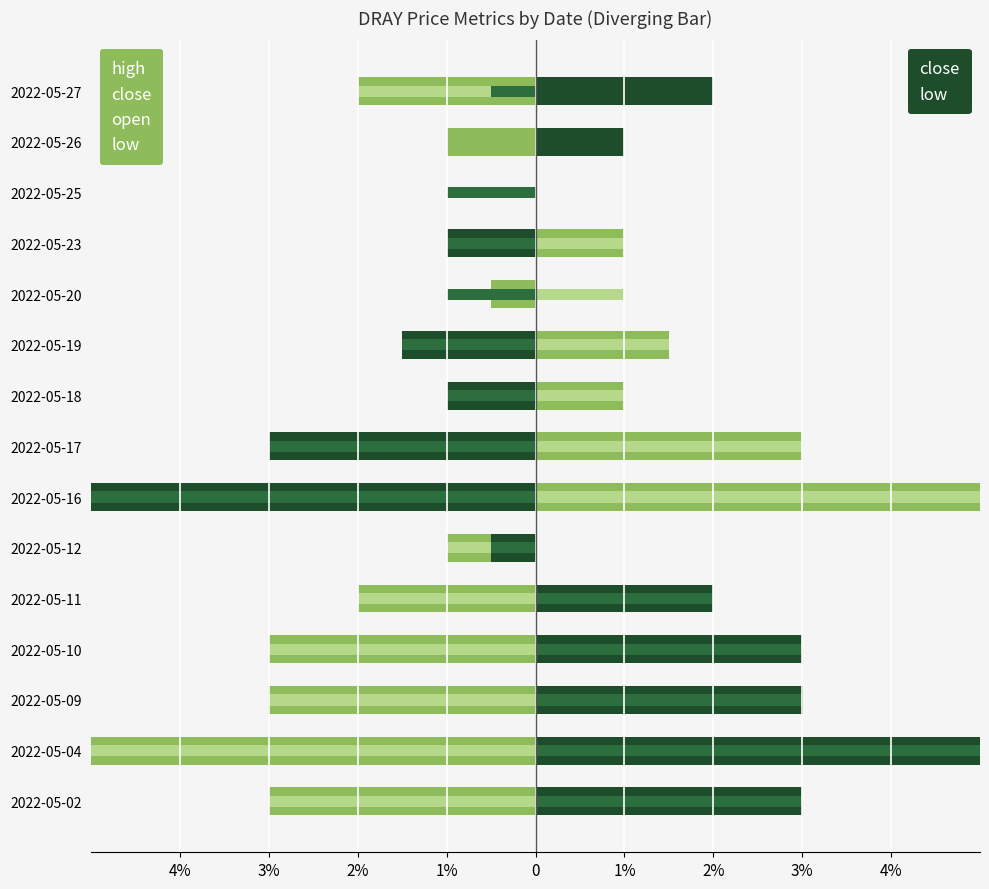

Between 2022-05-02 and 2022-05-18, which series saw the biggest shift?

high